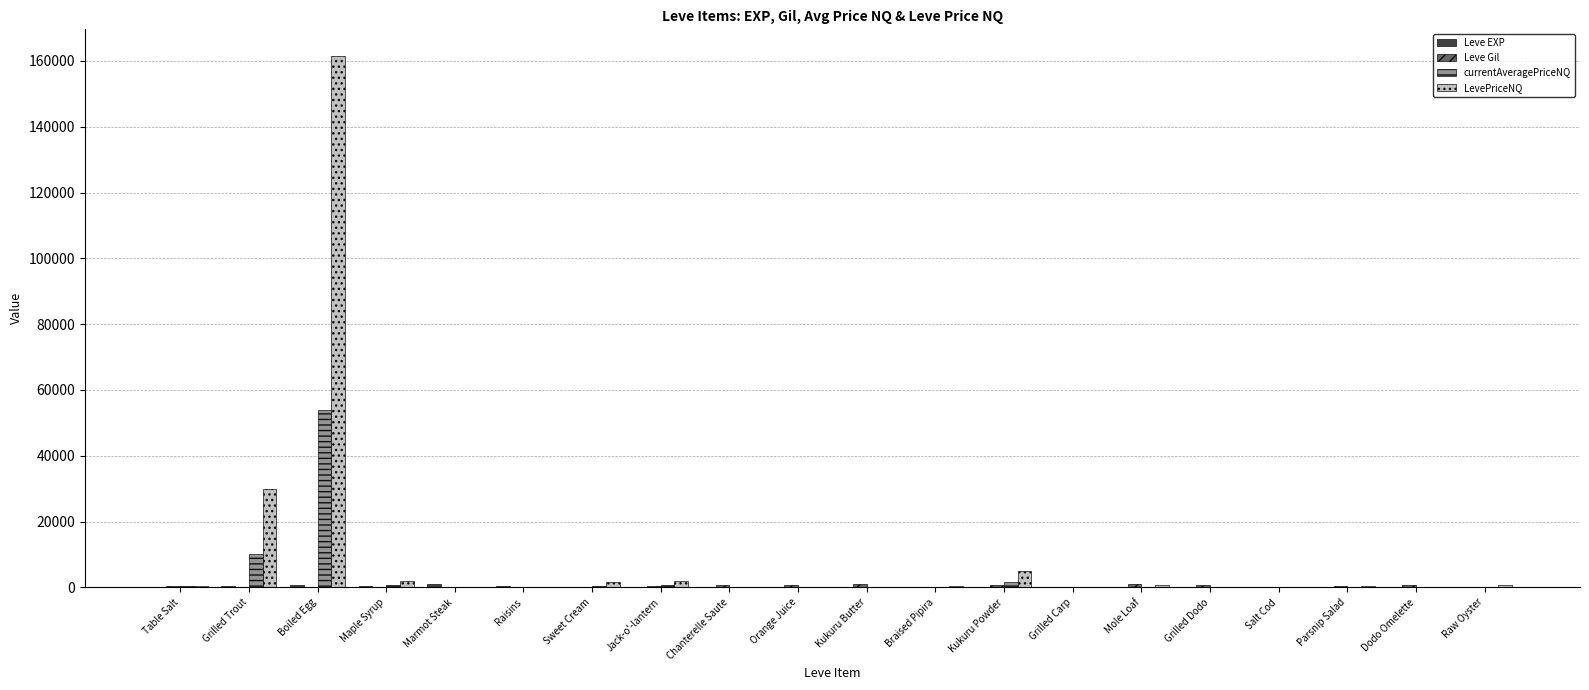

What is the greatest value displayed?

161536.5